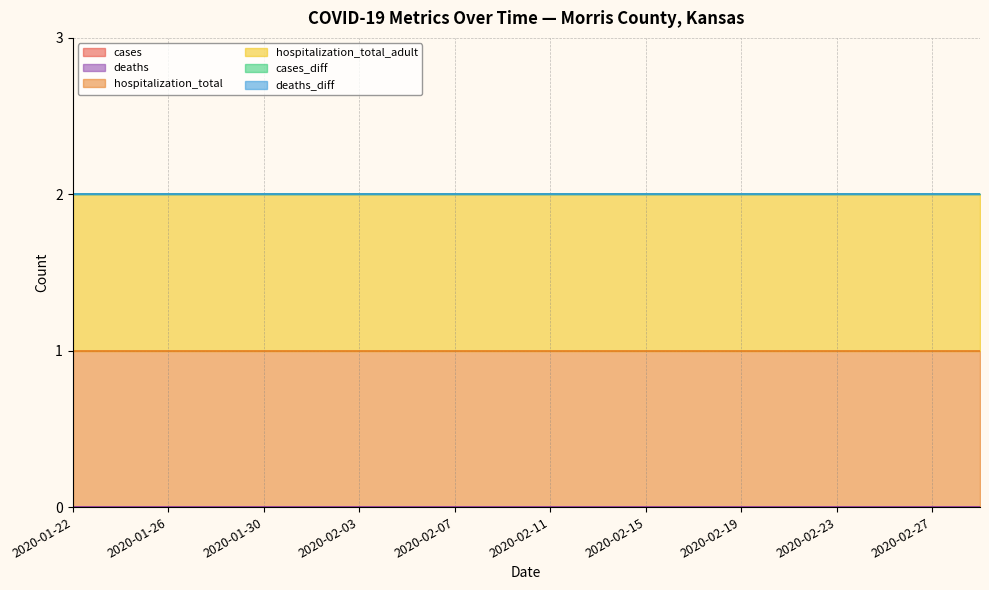

Is it true that cases_diff equals 0 at 2020-01-22?

True